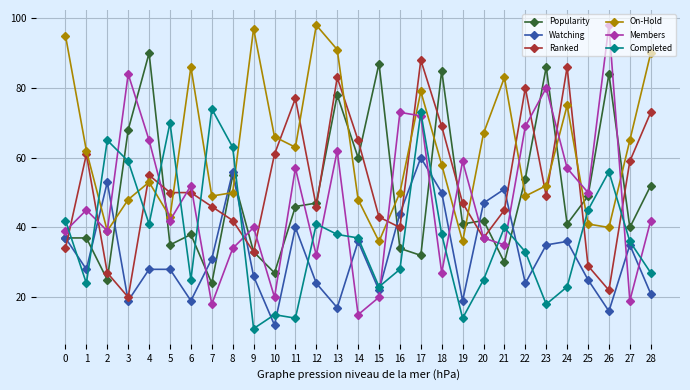

How many times do Completed and Members cross each other?

17